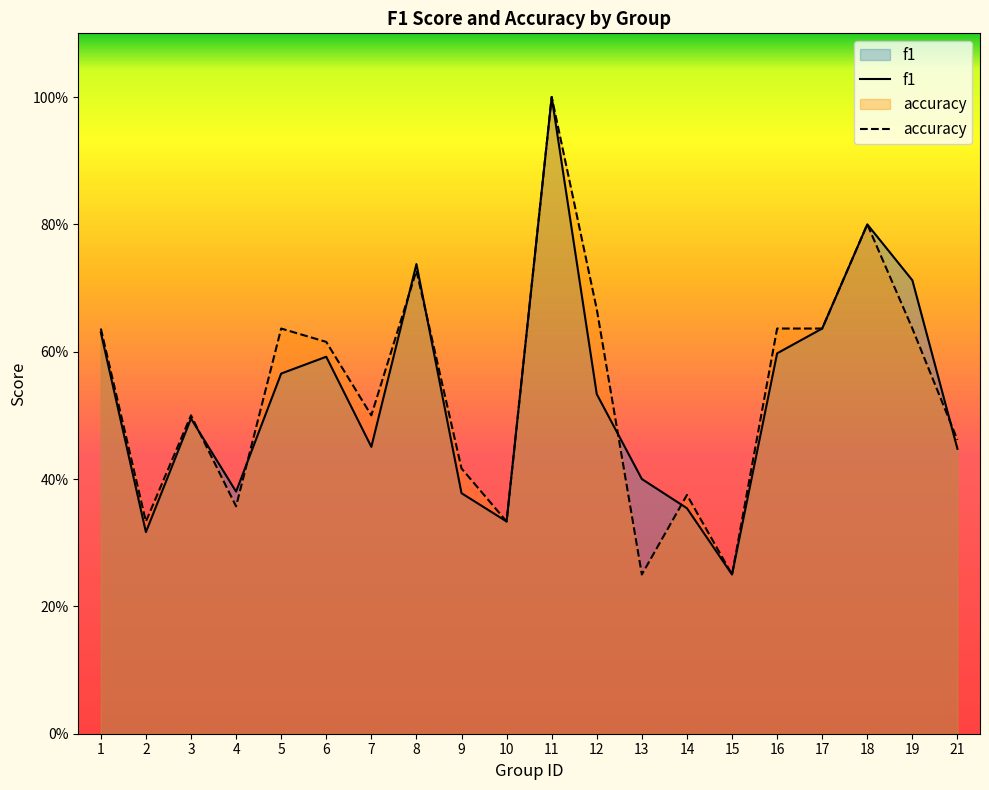

At which category does the chart reach its minimum across all series?

15